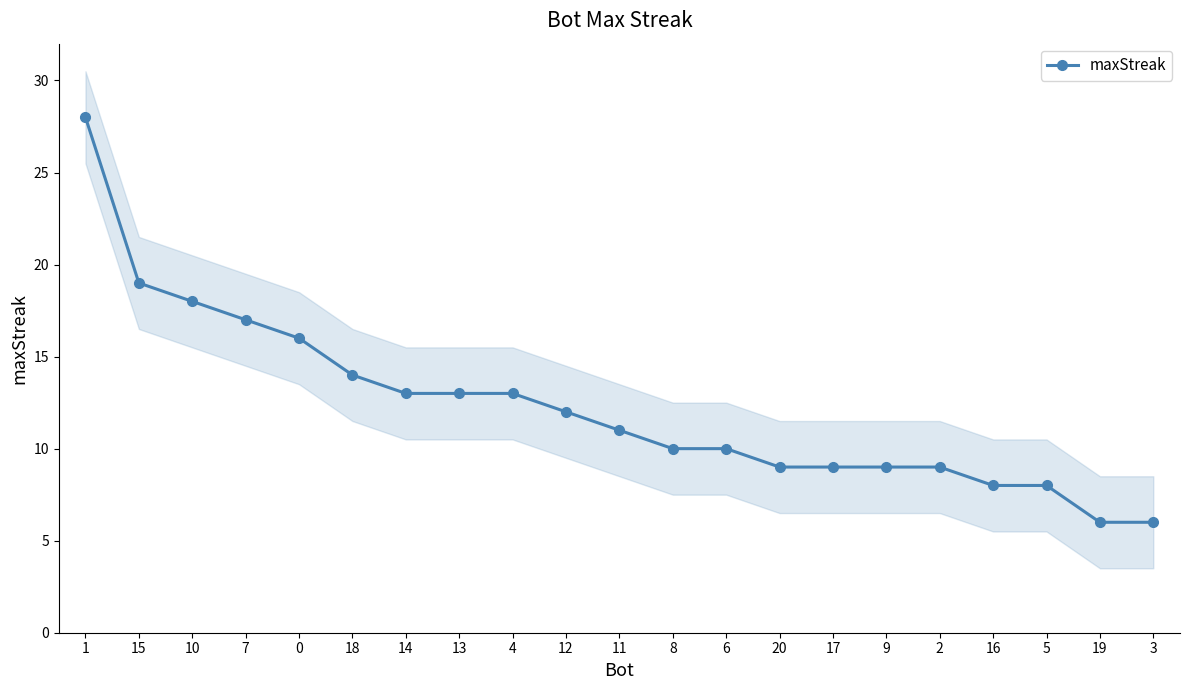

Between 1 and 3, which is larger?

1